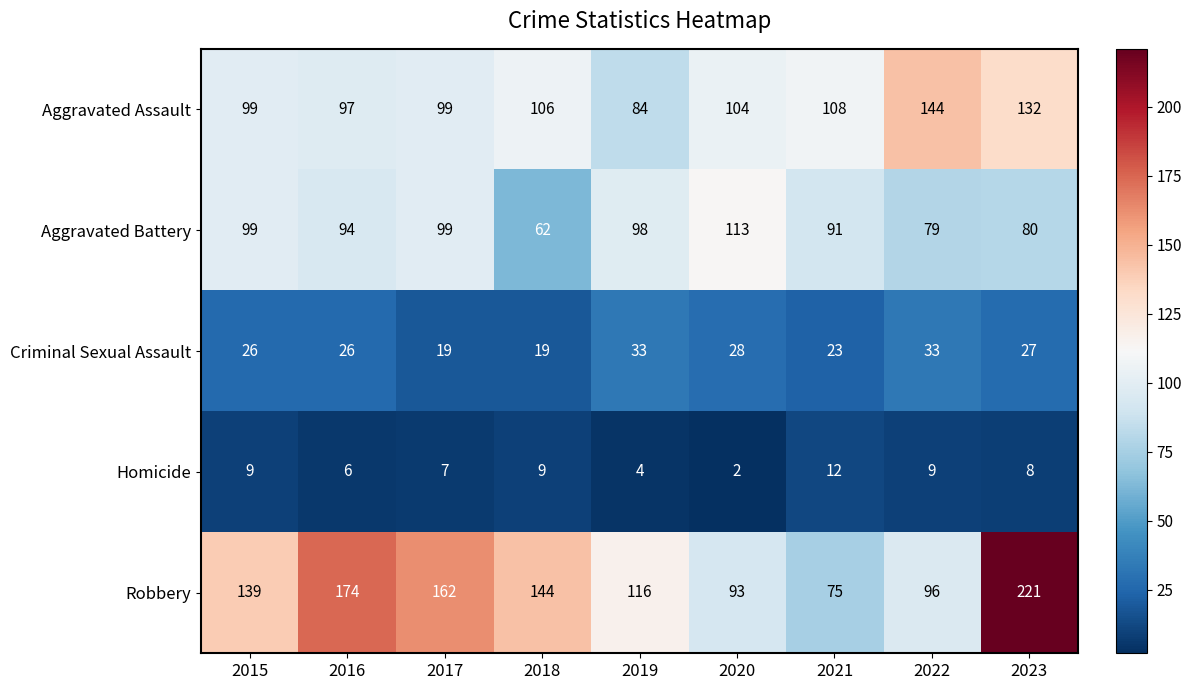

Where does the Aggravated Battery series first go above 94?

2015